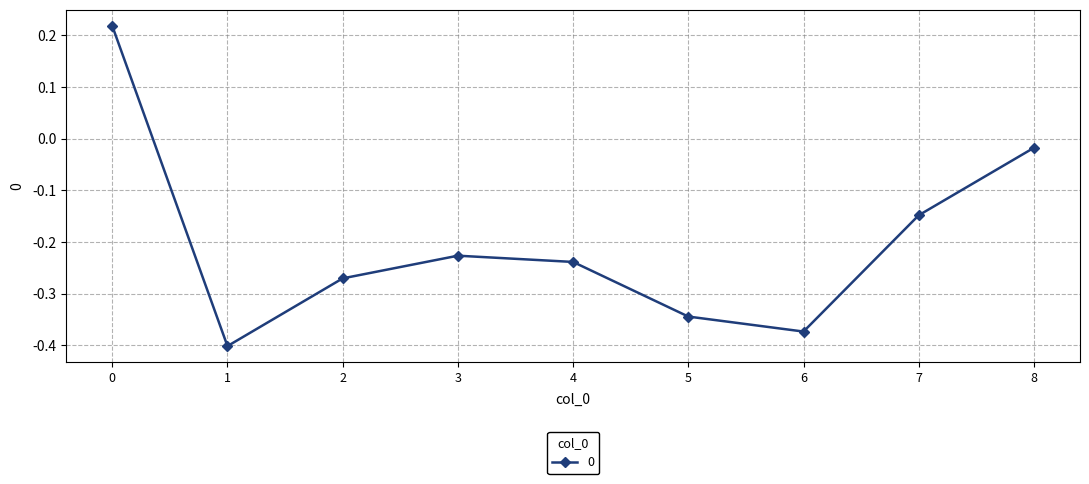

True or false: there are more than 1 points higher than both neighbors.

False